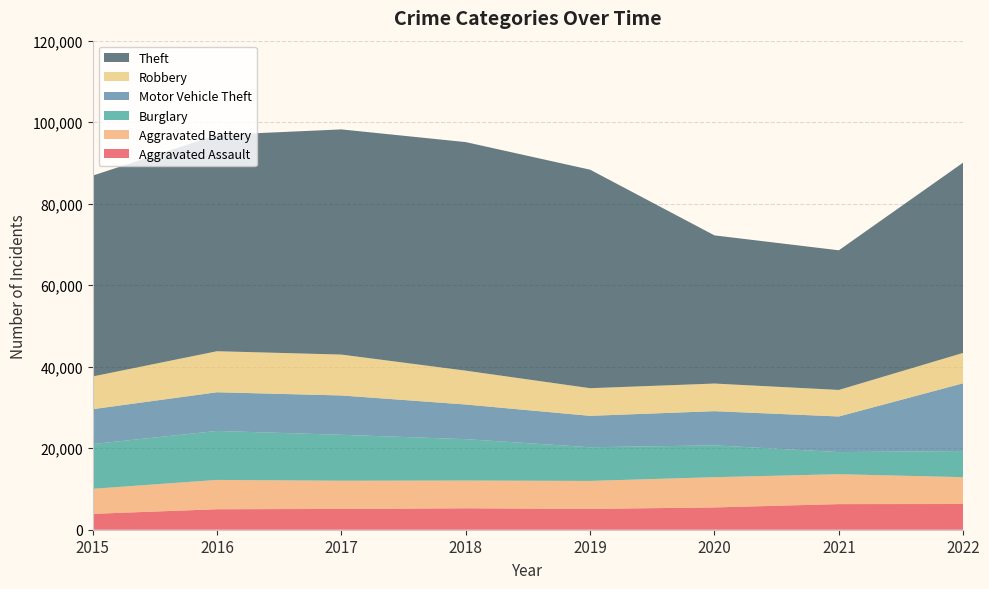

Reading left to right, list all the values displayed in this chart.

Aggravated Assault: 2015=3897	2016=5031	2017=5097	2018=5262	2019=5111	2020=5472	2021=6286	2022=6312
Aggravated Battery: 2015=6140	2016=7190	2017=6925	2018=6807	2019=6862	2020=7418	2021=7333	2022=6581
Burglary: 2015=10980	2016=12019	2017=11271	2018=10157	2019=8263	2020=7812	2021=5429	2022=6415
Motor Vehicle Theft: 2015=8561	2016=9489	2017=9652	2018=8497	2019=7707	2020=8389	2021=8737	2022=16630
Robbery: 2015=8026	2016=10071	2017=10032	2018=8307	2019=6785	2020=6774	2021=6513	2022=7455
Theft: 2015=49281	2016=53065	2017=55249	2018=56081	2019=53614	2020=36358	2021=34267	2022=46691